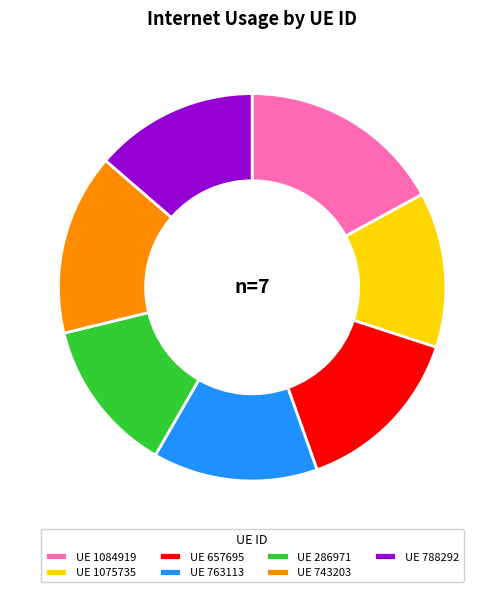

Which slice is the largest?

UE 1084919